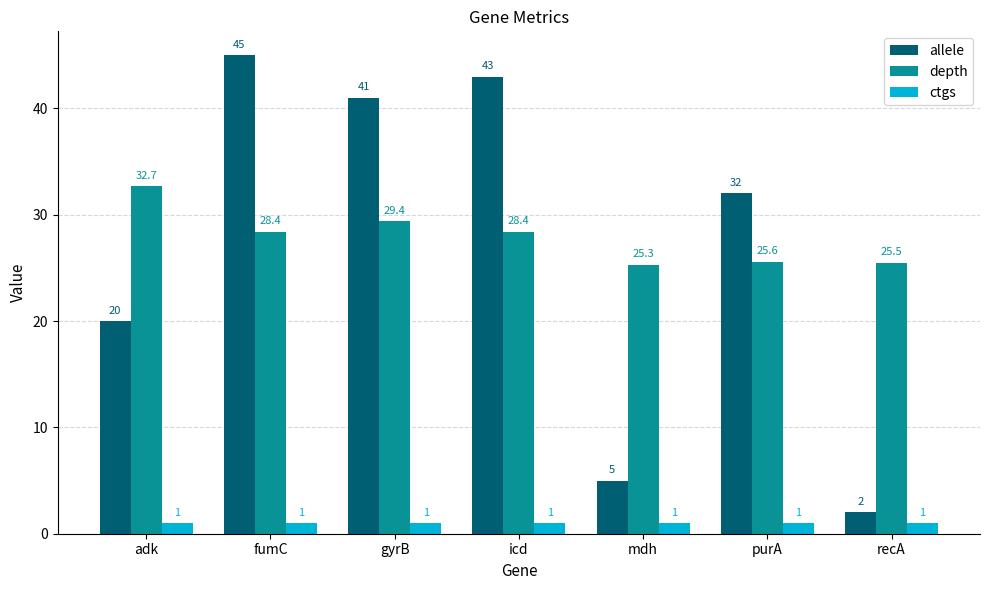

Is it true that ctgs equals 1.0 at mdh?

True